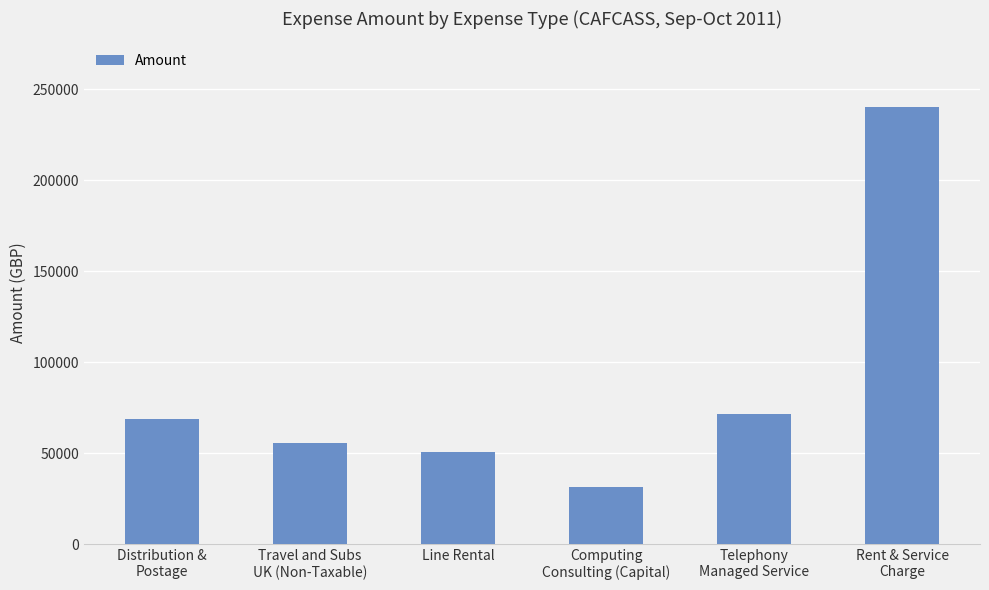

What is the value of the 1st bar from the left?

68898.6